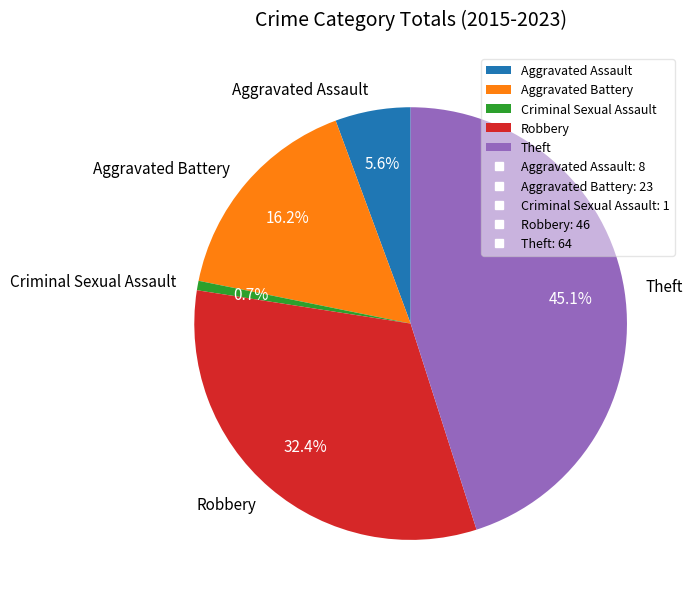

To the nearest percent, what portion does Aggravated Assault represent?

6%